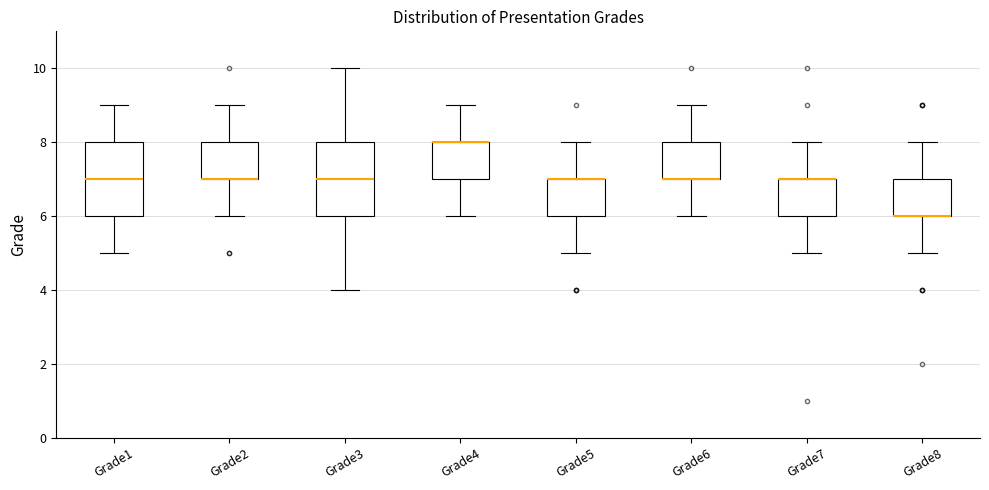

Where is the lower edge of the box for Grade1 on the y-axis? The values are not printed on the chart, so give them approximately, as read against the axis.

6